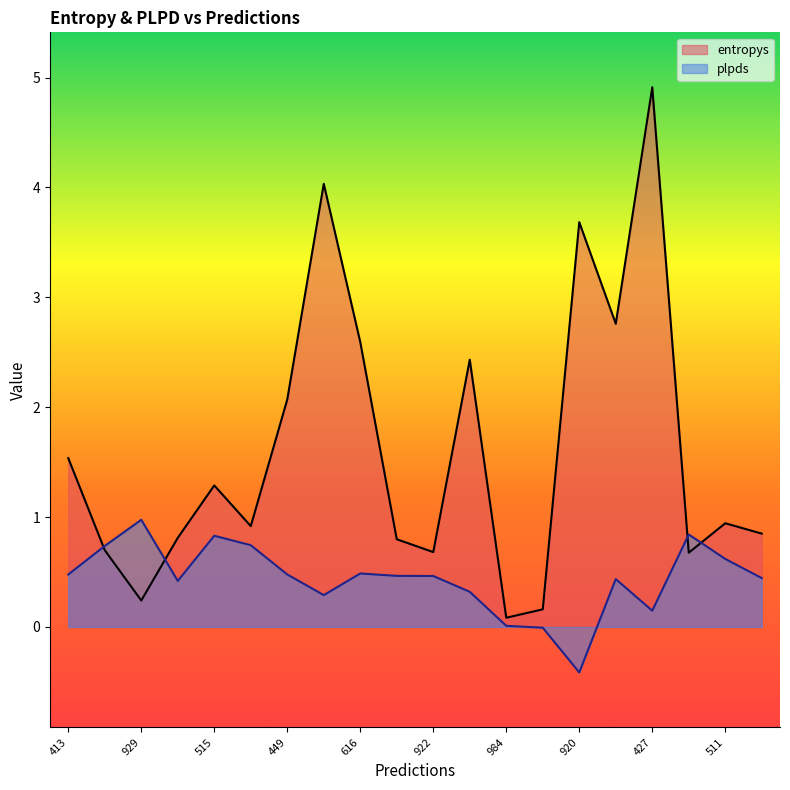

At how many categories does at least one series exceed 0?

20